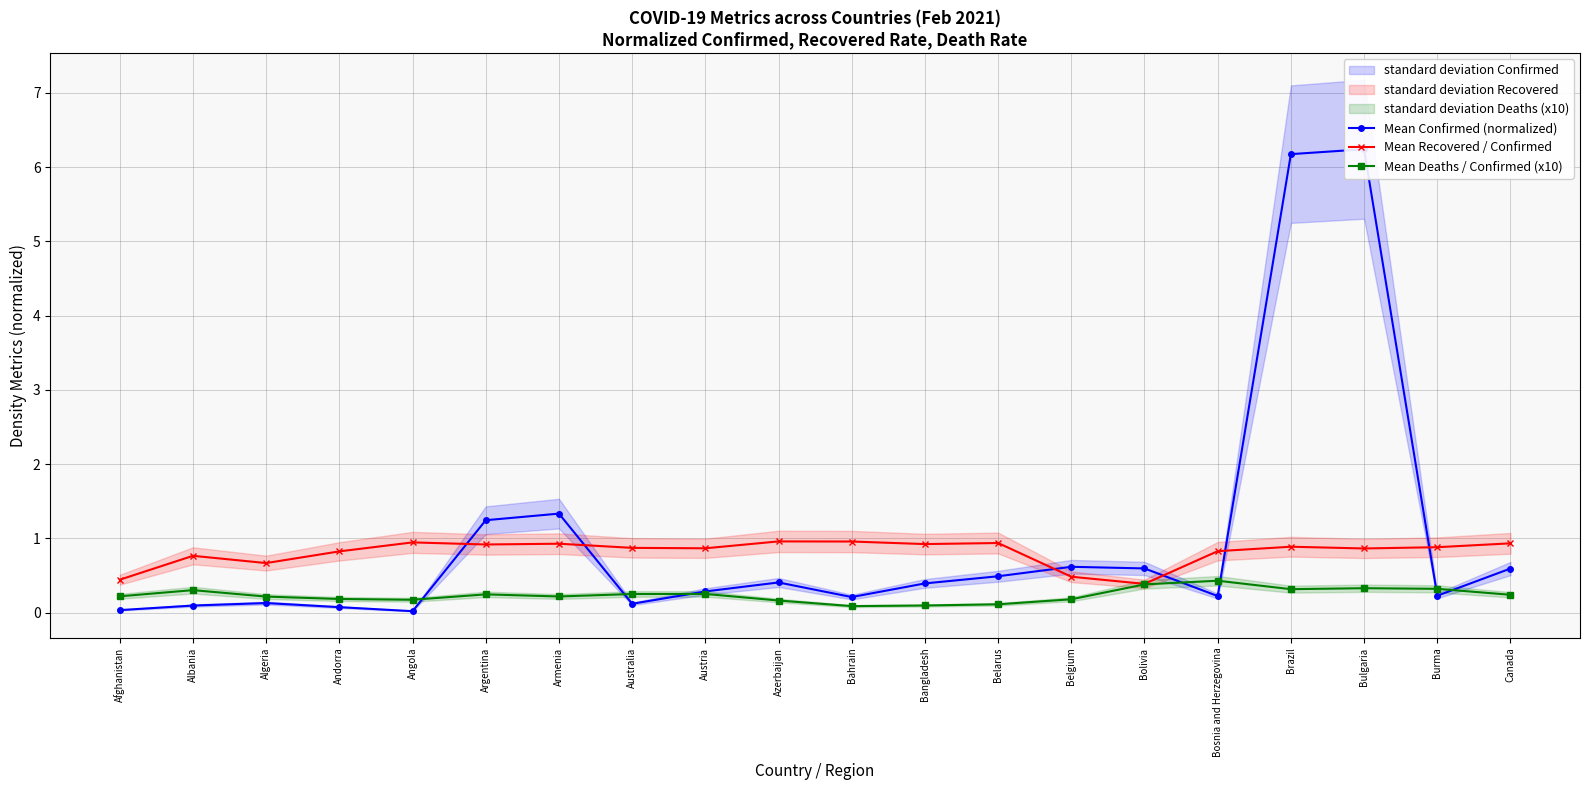

What is the sum of the Mean Confirmed (normalized) values at Belgium and Bulgaria?

6.9